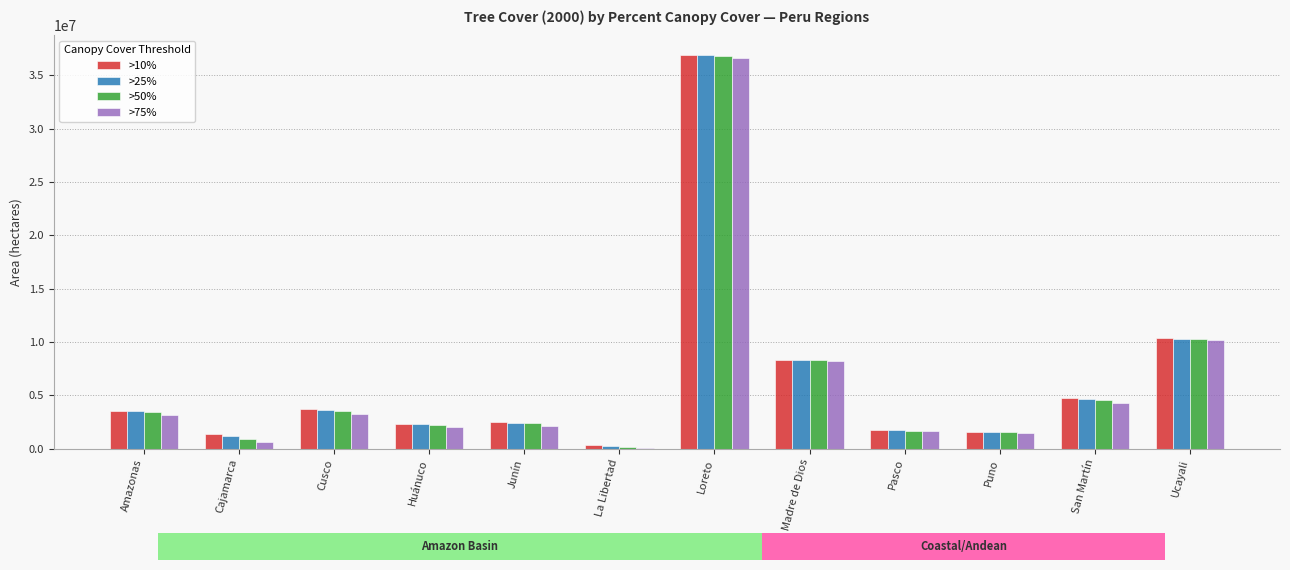

At which category is the sum across all series the highest?

Loreto